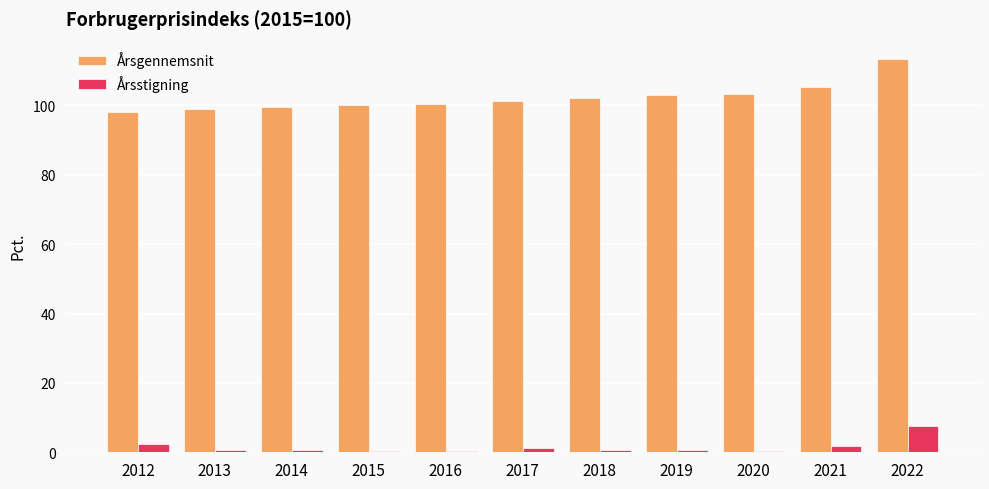

What is the sum of all Årsstigning values?

17.3